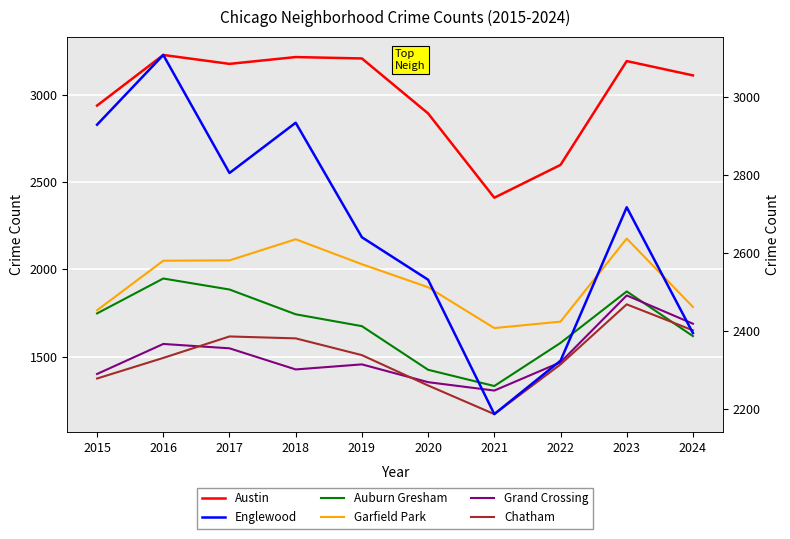

At how many categories does at least one series exceed 2155?

10